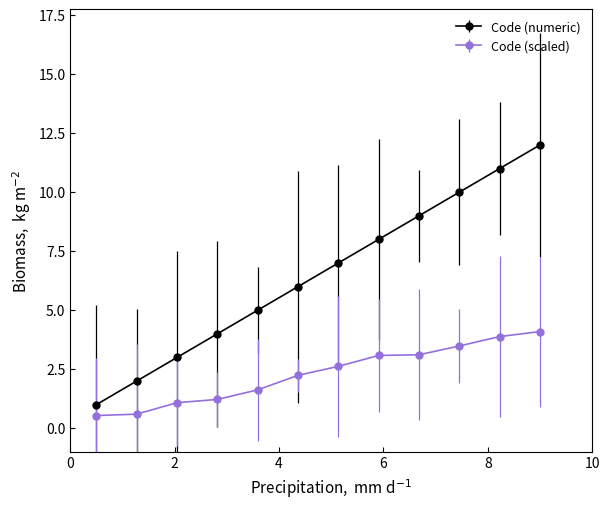

What is the lowest value of the Code (numeric) series?

1.0